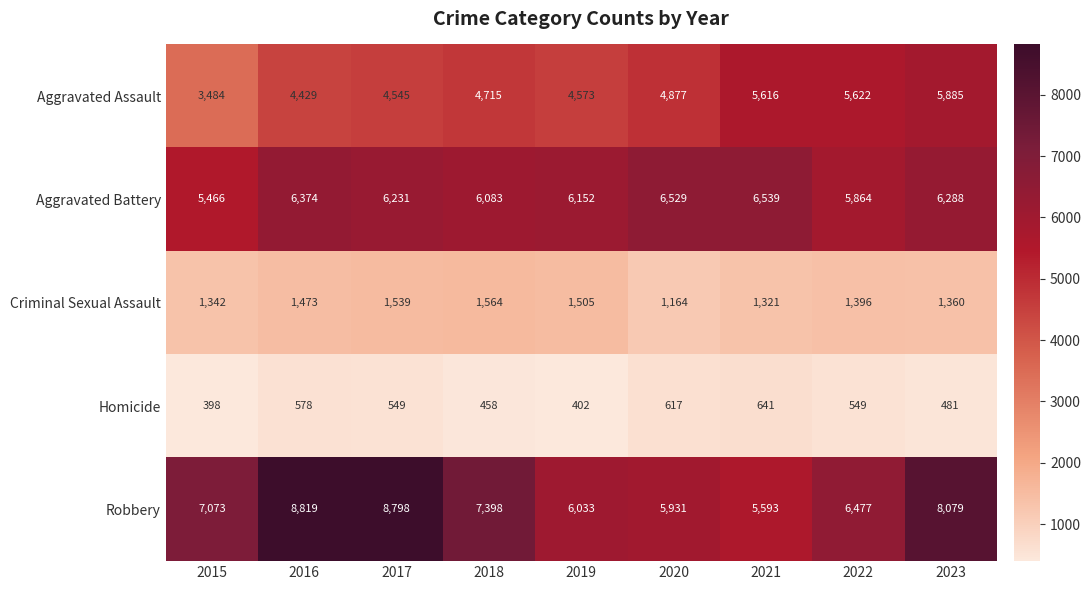

Rank the categories by Aggravated Battery value from lowest to highest.

2015, 2022, 2018, 2019, 2017, 2023, 2016, 2020, 2021